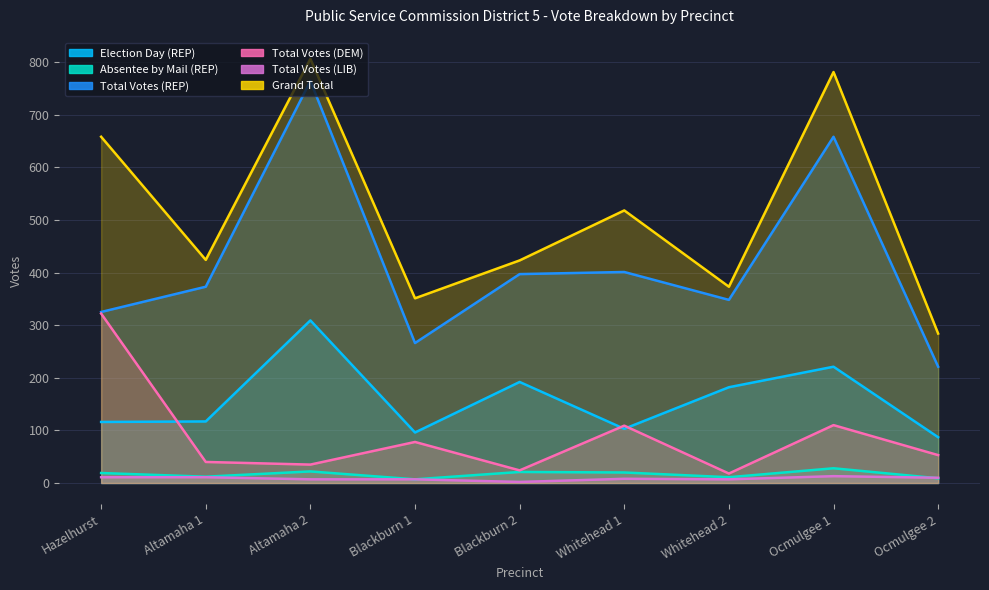

The value of Grand Total at Altamaha 1 is 213. True or false?

False